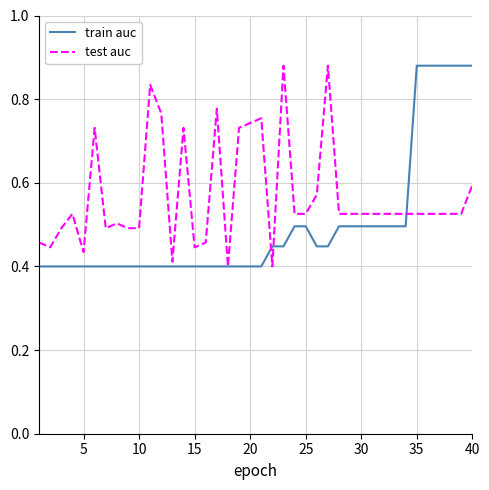

True or false: train auc has a value of 0.4 at 5.

True